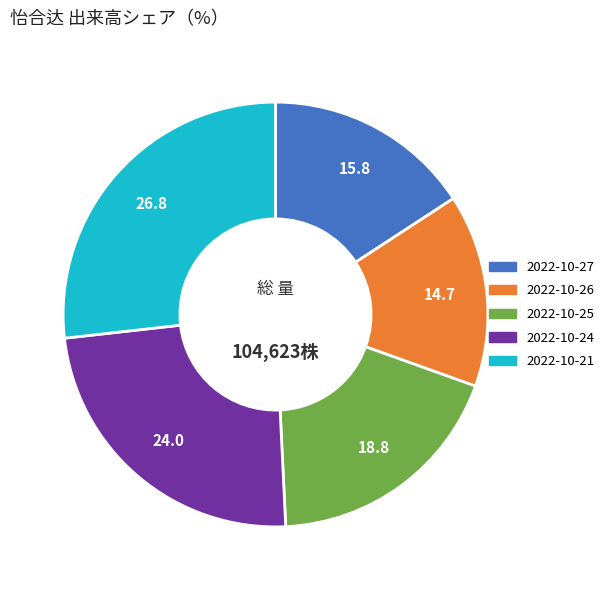

Is 2022-10-27 the majority of the pie?

No